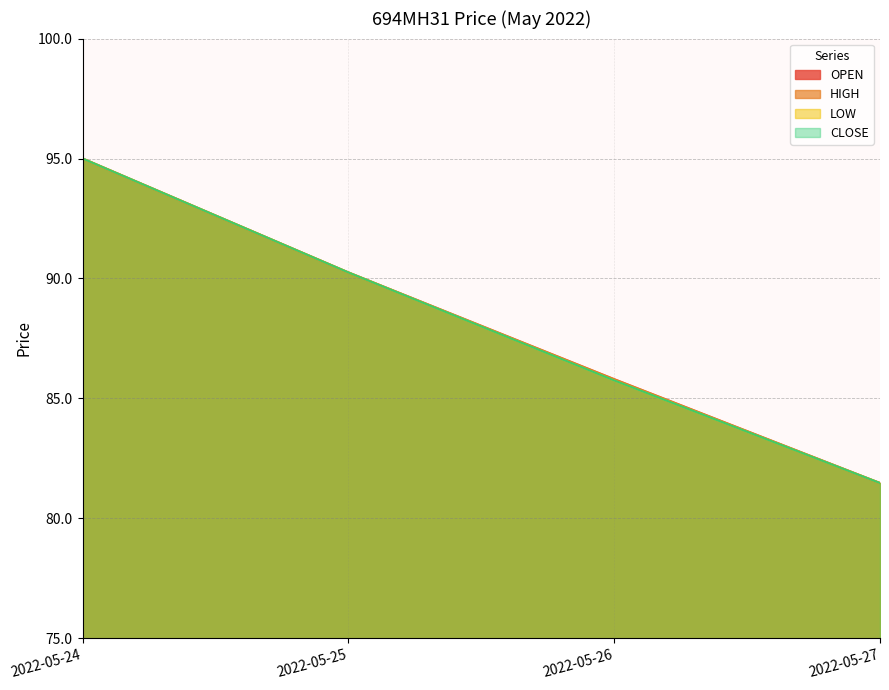

What is the sum of all LOW values?

352.5